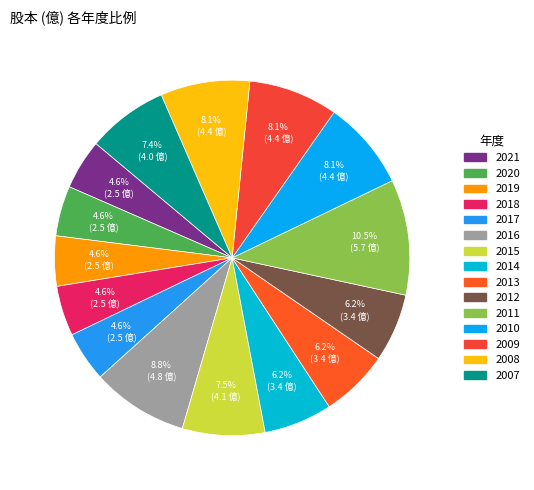

Which has a higher value, 2007 or 2019?

2007